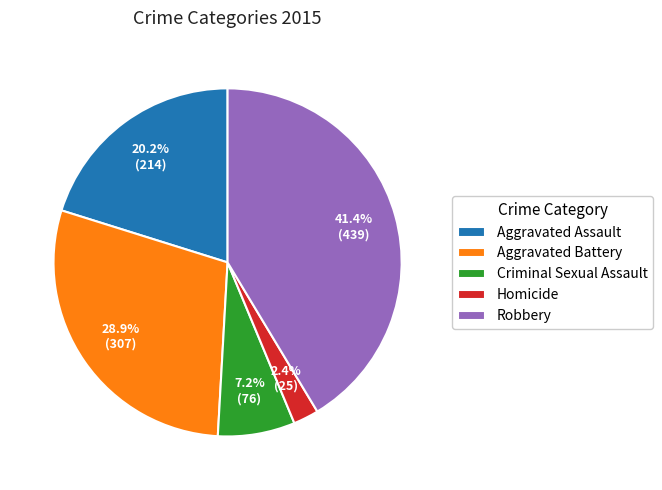

What percentage is NOT represented by Robbery?

58.6%